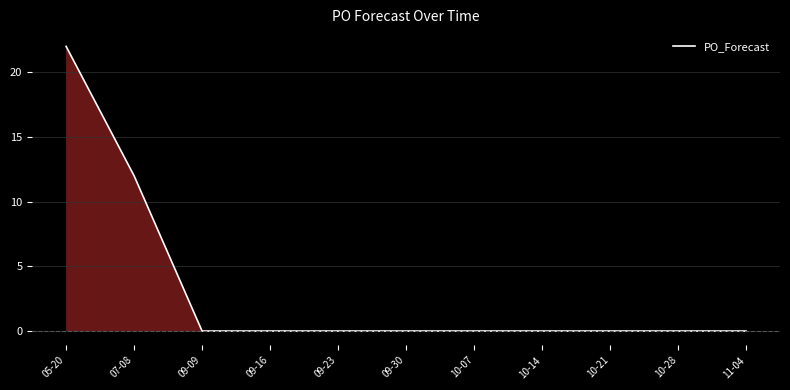

Count the number of values greater than 0.

2